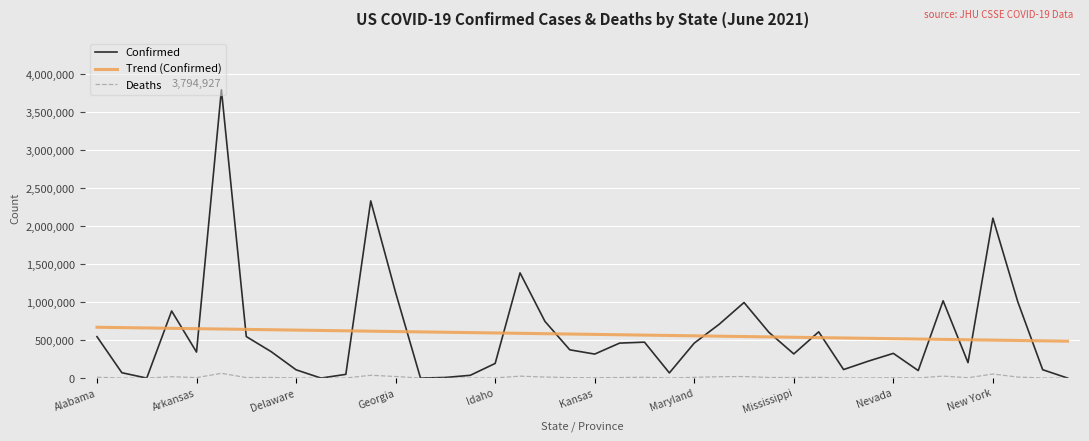

Rank the series by their maximum value, from lowest to highest.

Deaths, Trend (Confirmed), Confirmed